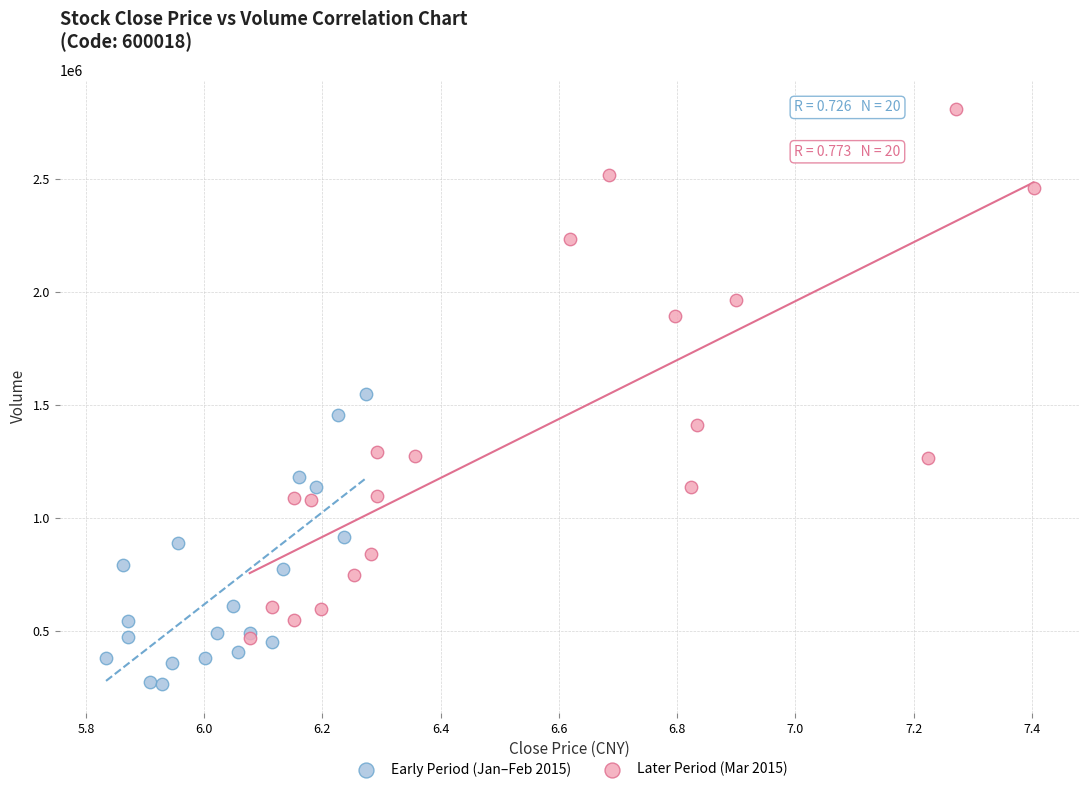

What are all the series names shown in the legend?

Early Period (Jan–Feb 2015), Later Period (Mar 2015)